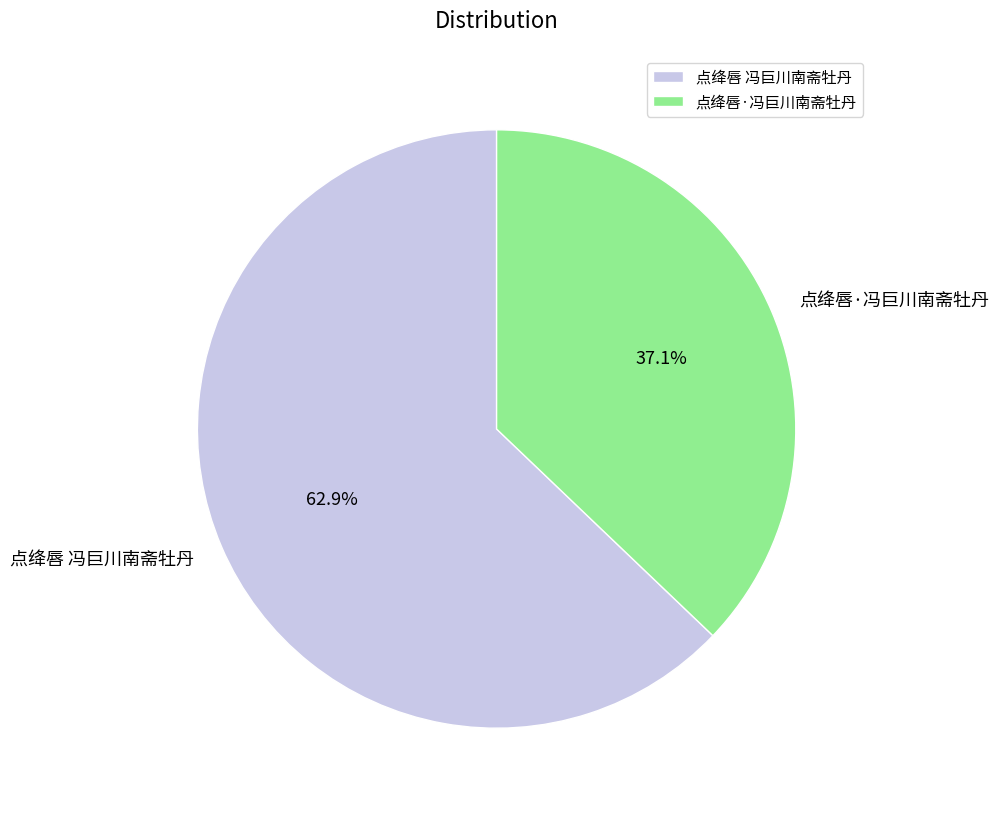

What percentage is the 点绛唇·冯巨川南斋牡丹 slice, to the nearest percent?

37%